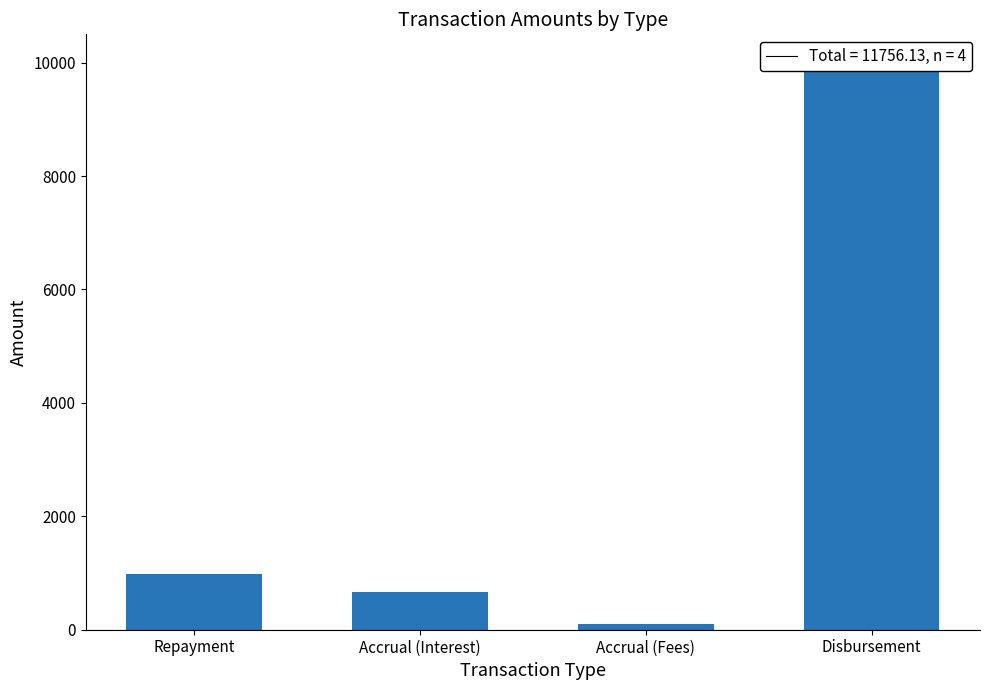

Are the bars horizontal?

No